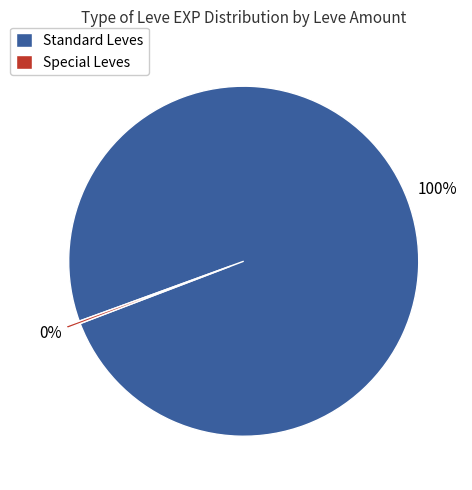

Is it true that Standard Leves is 91% of the pie?

False